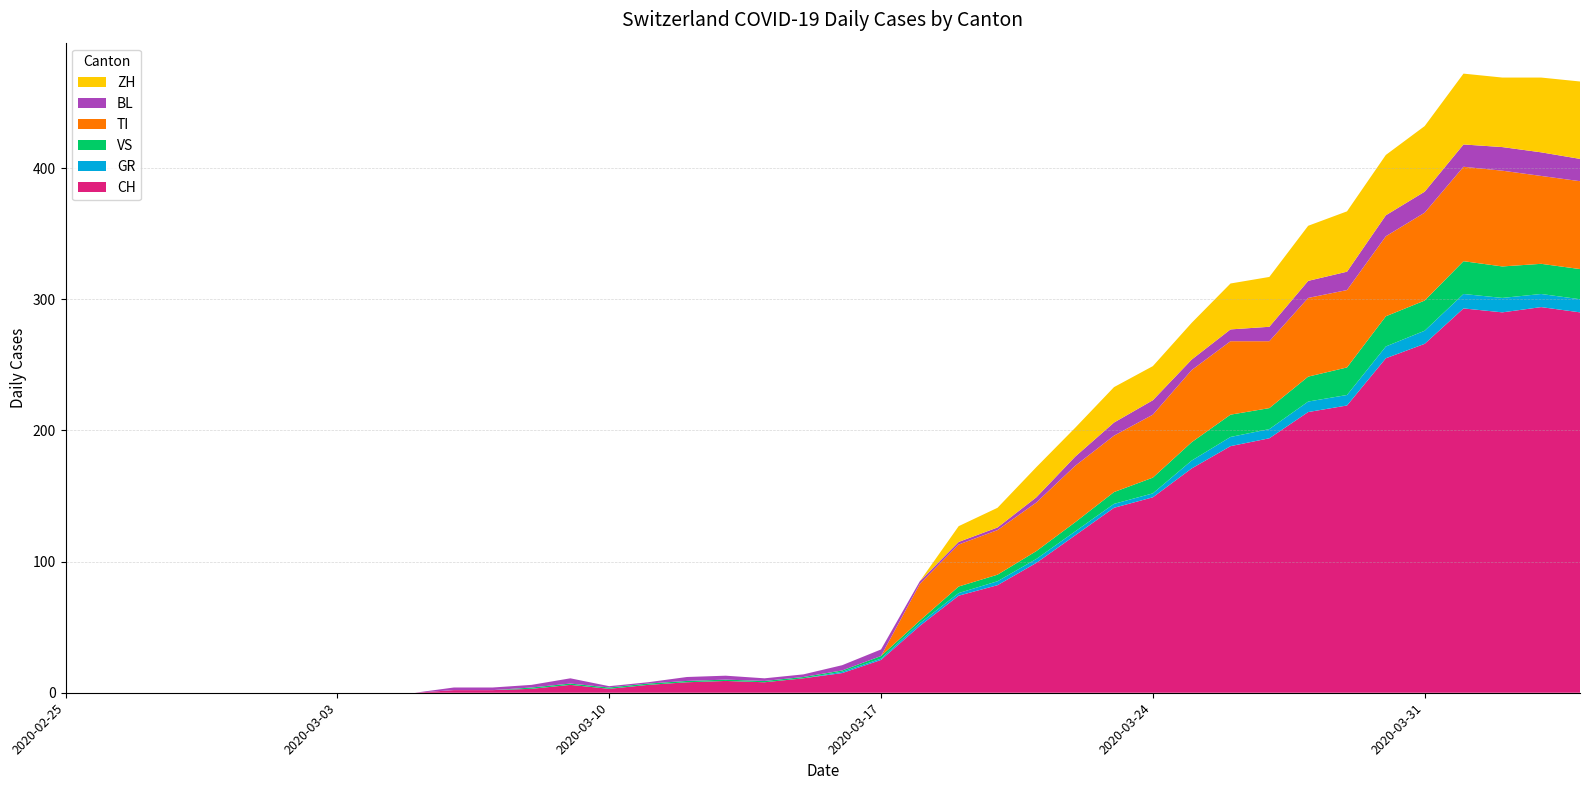

Reading left to right, list all the values displayed in this chart.

CH: 0	0	0	0	0	0	0	0	0	0	2	2	3	6	3	6	8	9	8	11	15	25	51	74	82	99	120	141	149	171	188	194	214	219	255	266	293	290	294	290
GR: 0	0	0	0	0	0	0	0	0	0	0	0	0	0	0	0	0	0	0	0	1	1	2	2	3	3	3	3	3	6	7	7	8	8	9	10	11	11	10	10
VS: 0	0	0	0	0	0	0	0	0	0	0	0	1	1	1	1	1	1	1	1	1	2	2	5	5	6	7	9	12	14	17	16	19	21	23	23	25	24	23	23
TI: 0	0	0	0	0	0	0	0	0	0	0	0	0	0	0	0	0	0	0	0	0	0	28	32	34	37	43	43	48	55	56	51	60	59	61	67	72	73	67	67
BL: 0	0	0	0	0	0	0	0	0	0	2	2	2	4	1	1	3	3	2	2	4	5	2	2	2	4	7	10	11	8	9	11	13	14	16	16	17	18	18	17
ZH: 0	0	0	0	0	0	0	0	0	0	0	0	0	0	0	0	0	0	0	0	0	0	0	12	15	23	22	27	26	28	35	38	42	46	46	50	54	53	57	59